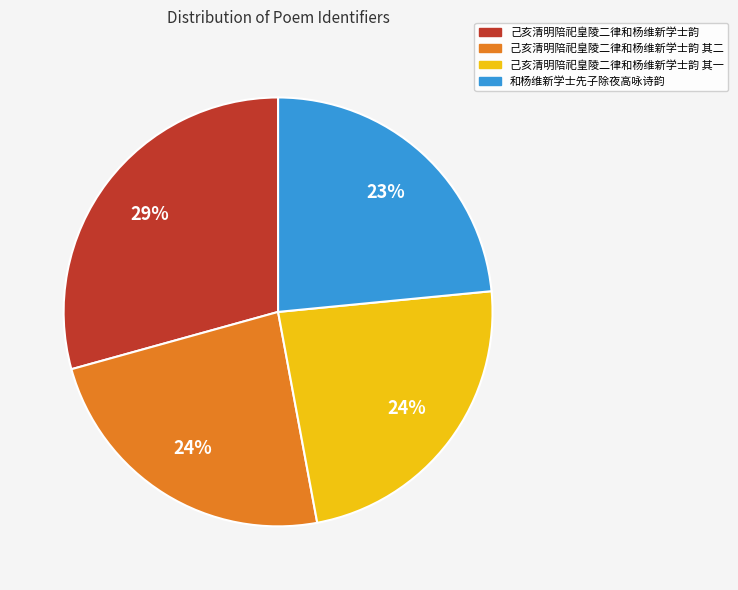

Count the number of slices in the pie.

4